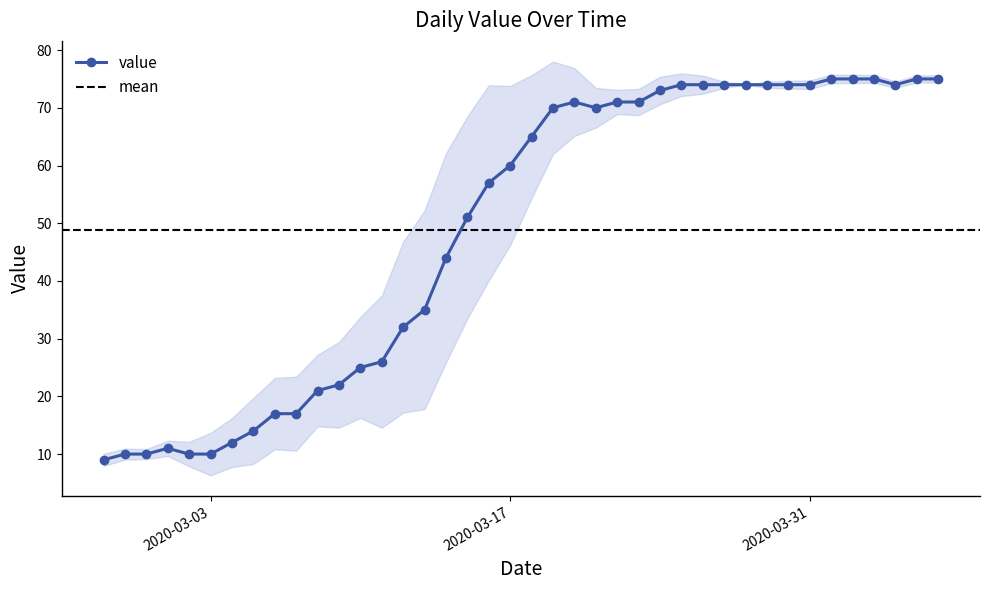

Reading left to right, what are all the values shown in this chart?

9	10	10	11	10	10	12	14	17	17	21	22	25	26	32	35	44	51	57	60	65	70	71	70	71	71	73	74	74	74	74	74	74	74	75	75	75	74	75	75